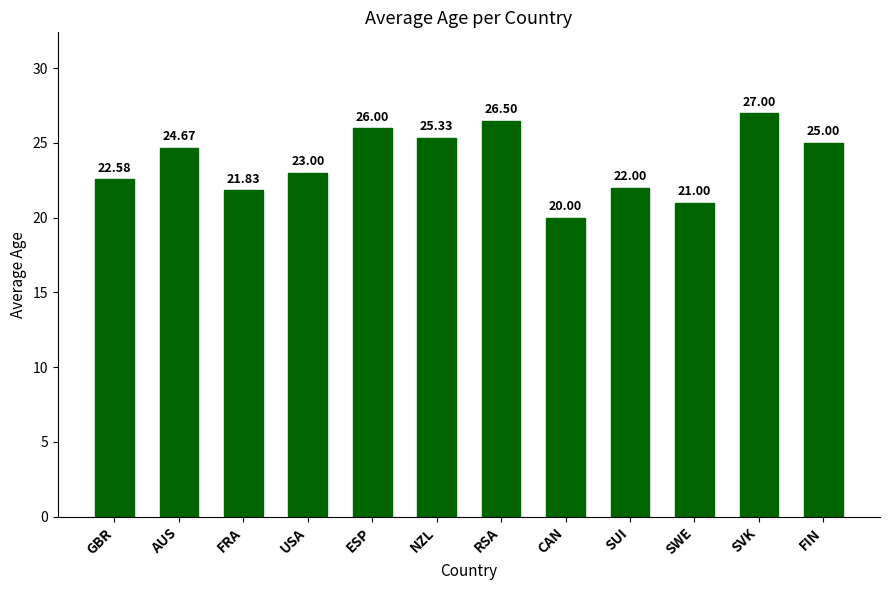

Which label corresponds to the smallest value in the chart?

CAN